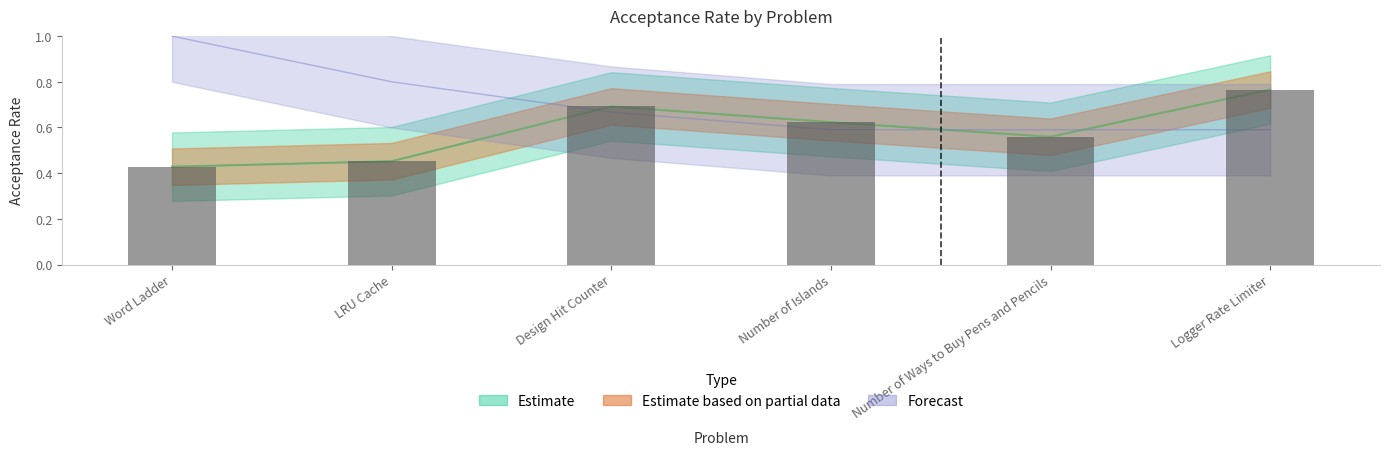

What is the sum of the Acceptance Rate values at Word Ladder and Logger Rate Limiter?

1.2